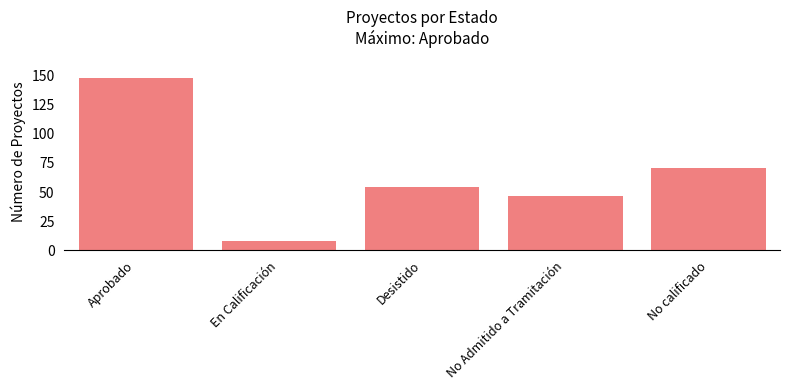

What is the difference between the maximum and minimum values?

140